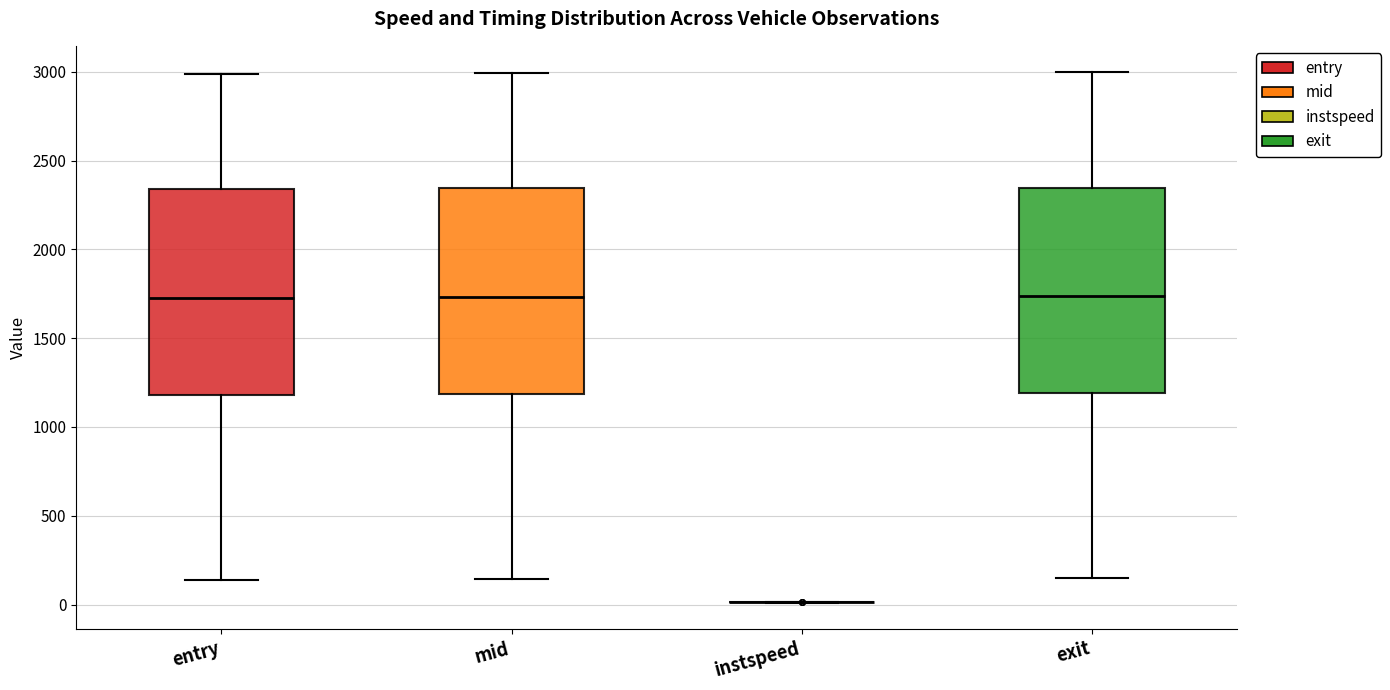

Reading left to right, transcribe this box plot: for each box, give where its median line is, the range the box spans, and where its two whiskers end, as read against the y-axis. The values are not printed on the chart, so give them approximately, as read against the axis.

entry: median 1750, box 1200 to 2350, whiskers 150 to 3000
mid: median 1750, box 1200 to 2350, whiskers 150 to 3000
instspeed: box collapsed to a line at 0, whiskers 0 to 0
exit: median 1750, box 1200 to 2350, whiskers 150 to 3000